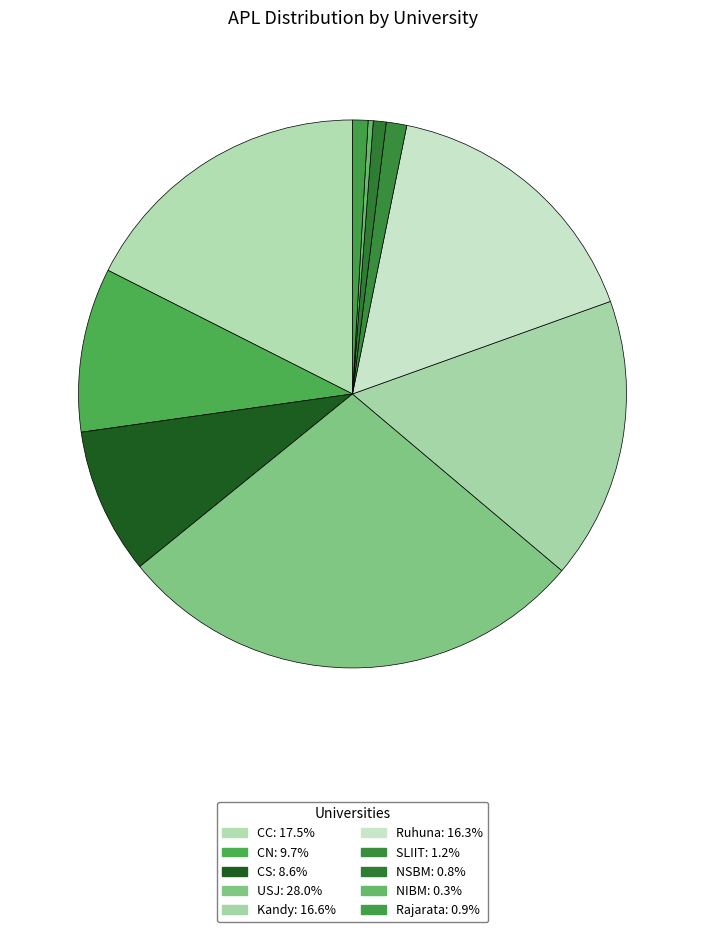

Count the number of slices in the pie.

10